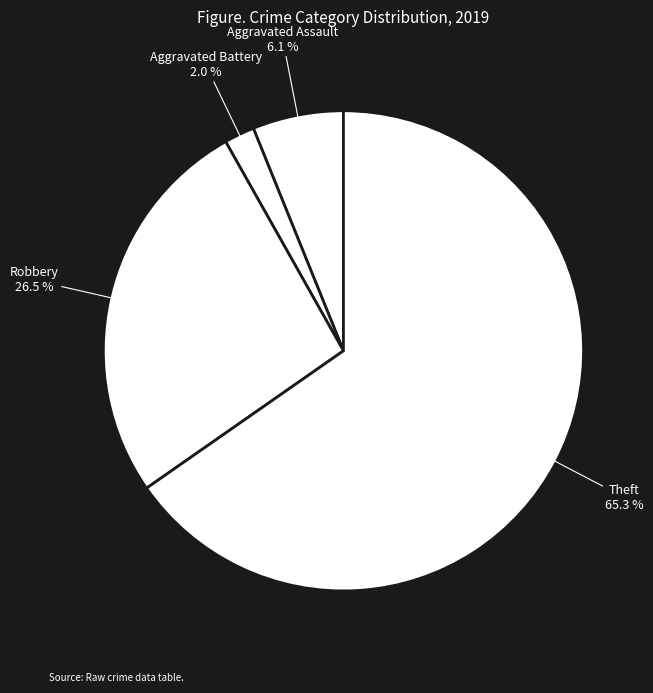

To the nearest percent, what percentage of the pie is Aggravated Battery?

2%